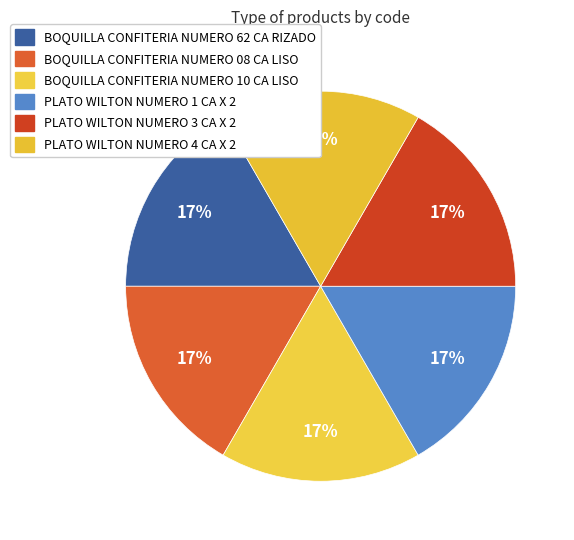

True or false: PLATO WILTON NUMERO 1 CA X 2 accounts for 17% of the total.

True